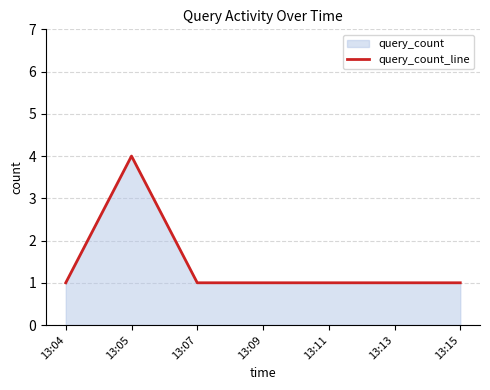

Rank the categories by value from lowest to highest.

13:04, 13:07, 13:09, 13:11, 13:13, 13:15, 13:05